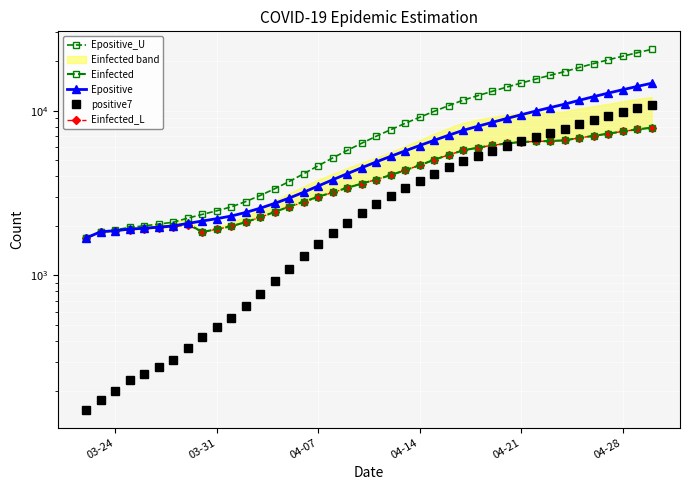

At which label does Einfected_L reach its minimum?

03-24